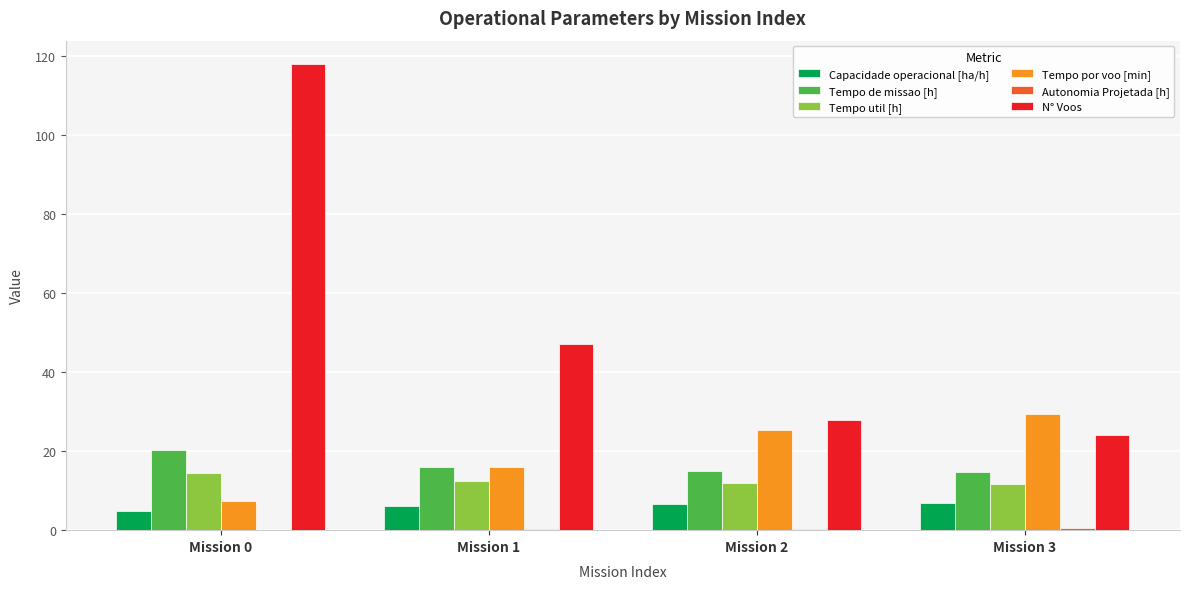

Which series has the largest total across all categories?

N° Voos